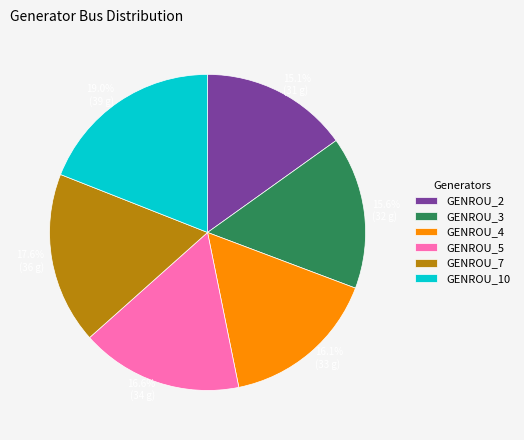

Do GENROU_5 and GENROU_7 together represent more than half of the pie?

No